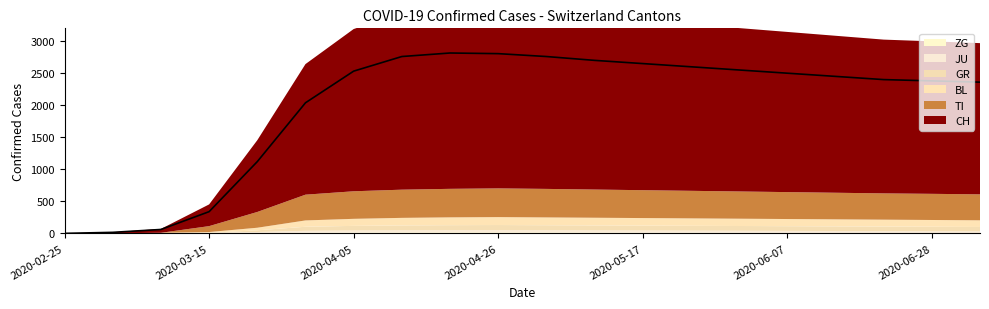

At how many categories does at least one series exceed 2182?

14